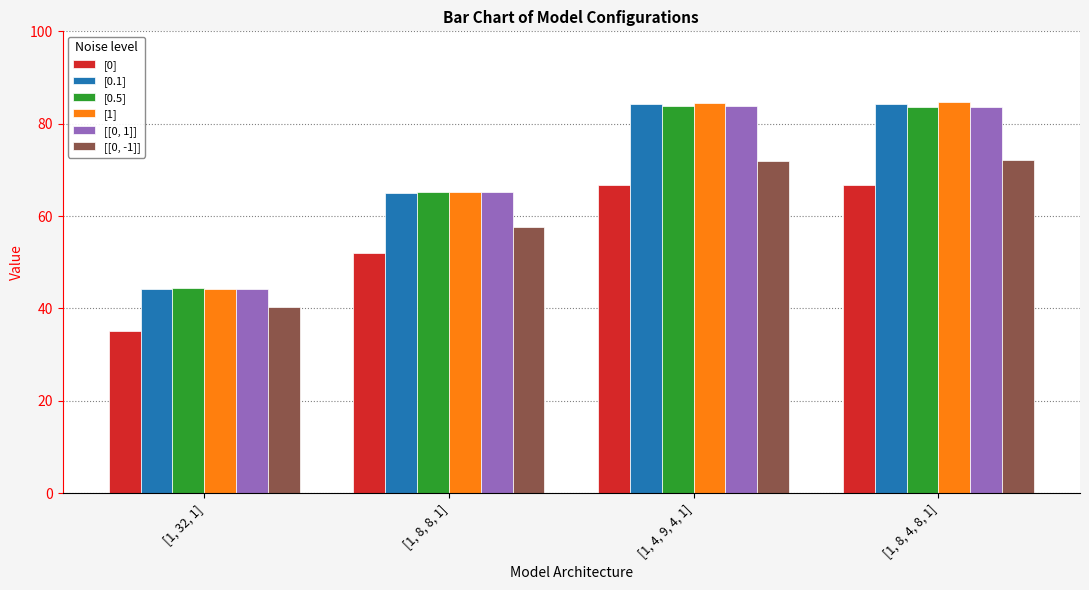

Where is [0] nearest to the value 51?

[1, 8, 8, 1]